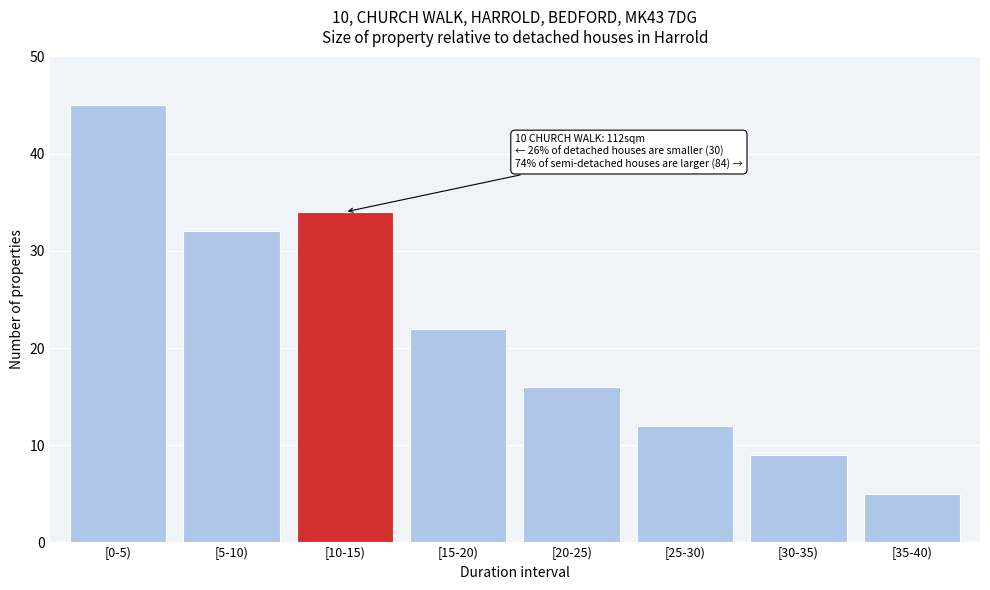

Reading right to left, extract all data points from this chart.

[35-40)=5	[30-35)=9	[25-30)=12	[20-25)=16	[15-20)=22	[10-15)=34	[5-10)=32	[0-5)=45